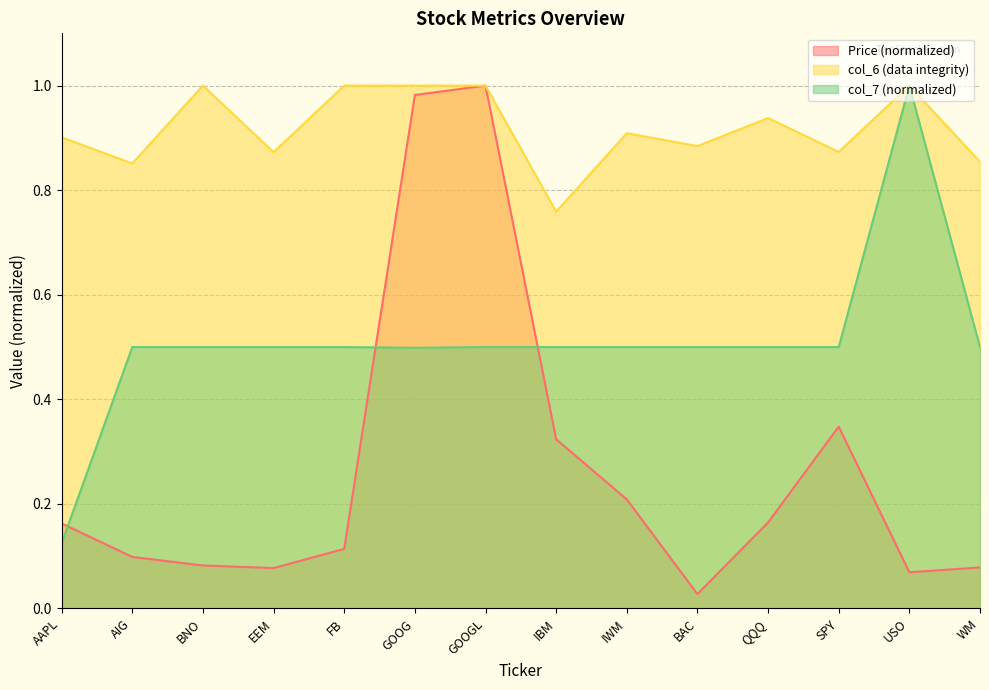

The value of Price (col_2) at BAC is 0.0. True or false?

False